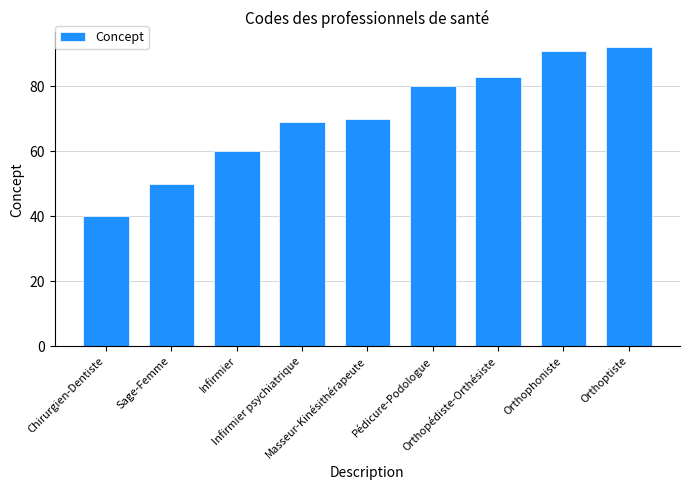

What is the sum of all values?

635